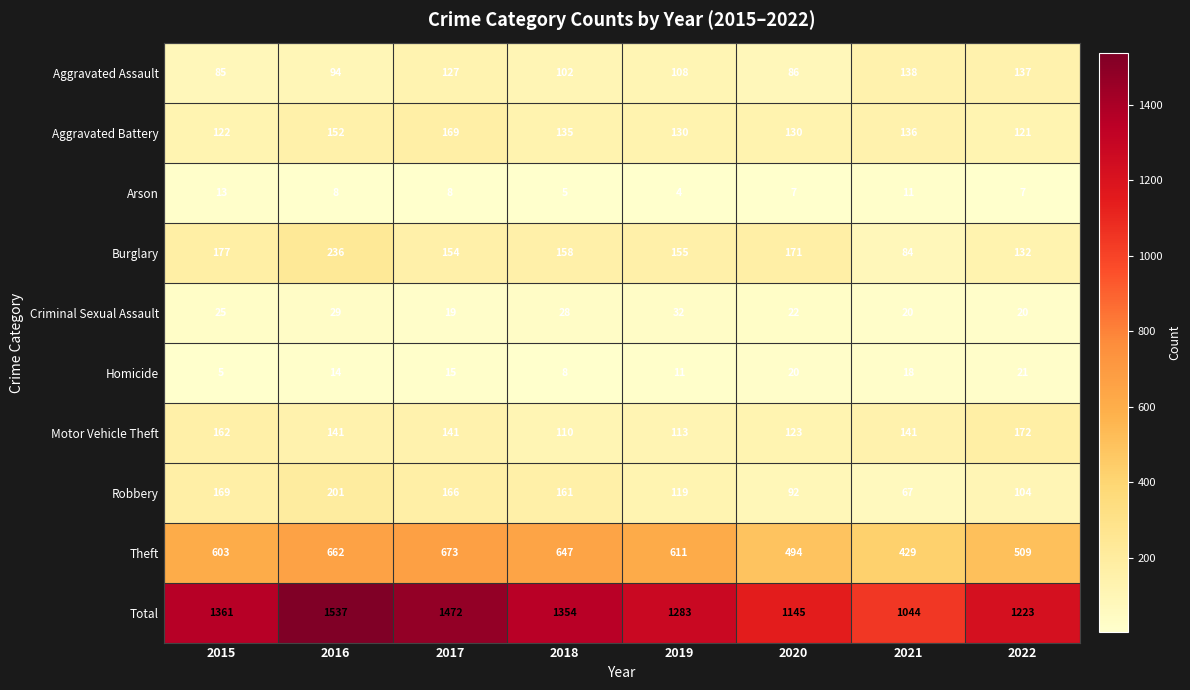

At 2020, list the series in order from smallest to largest.

Arson, Homicide, Criminal Sexual Assault, Aggravated Assault, Robbery, Motor Vehicle Theft, Aggravated Battery, Burglary, Theft, Total